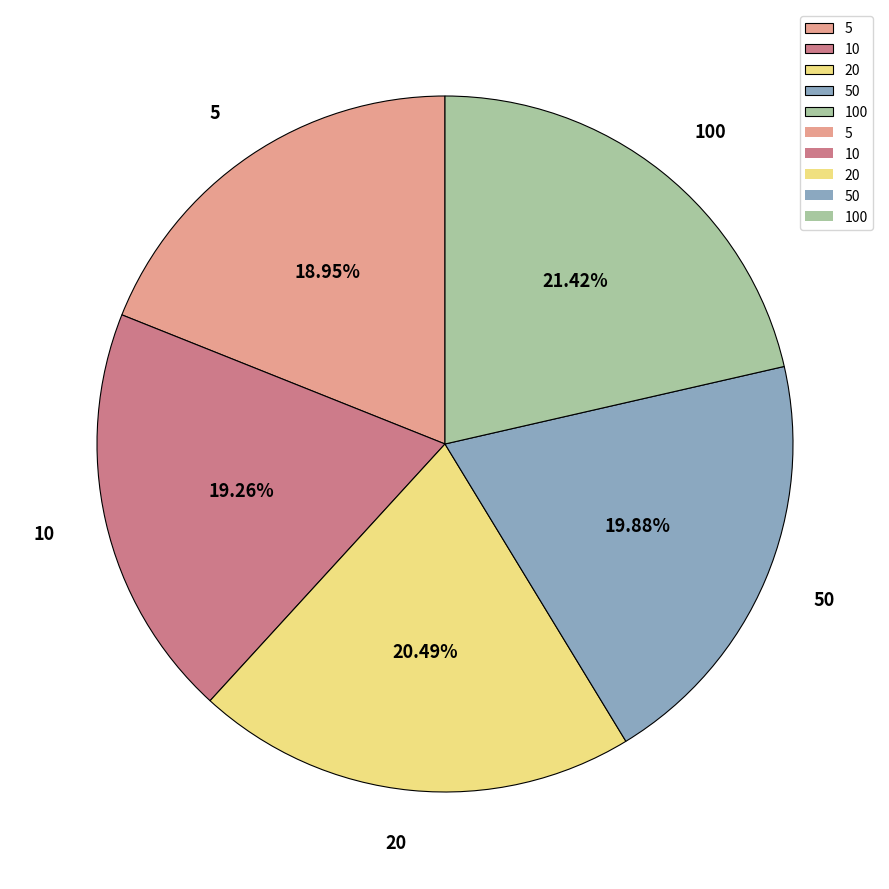

Do 10 and 20 together represent more than half of the pie?

No